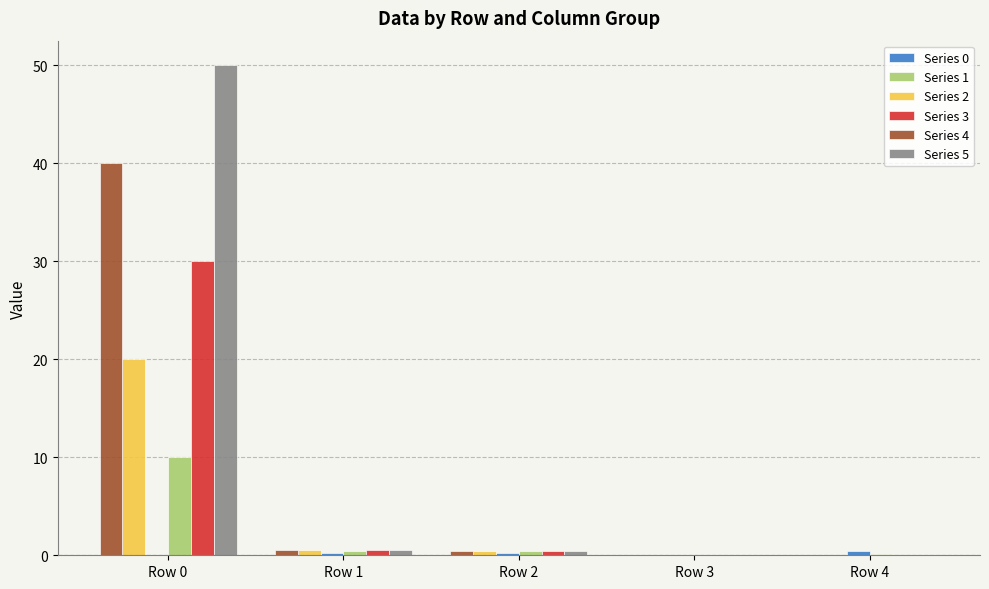

What is the sum of all Series 1 values?

11.0